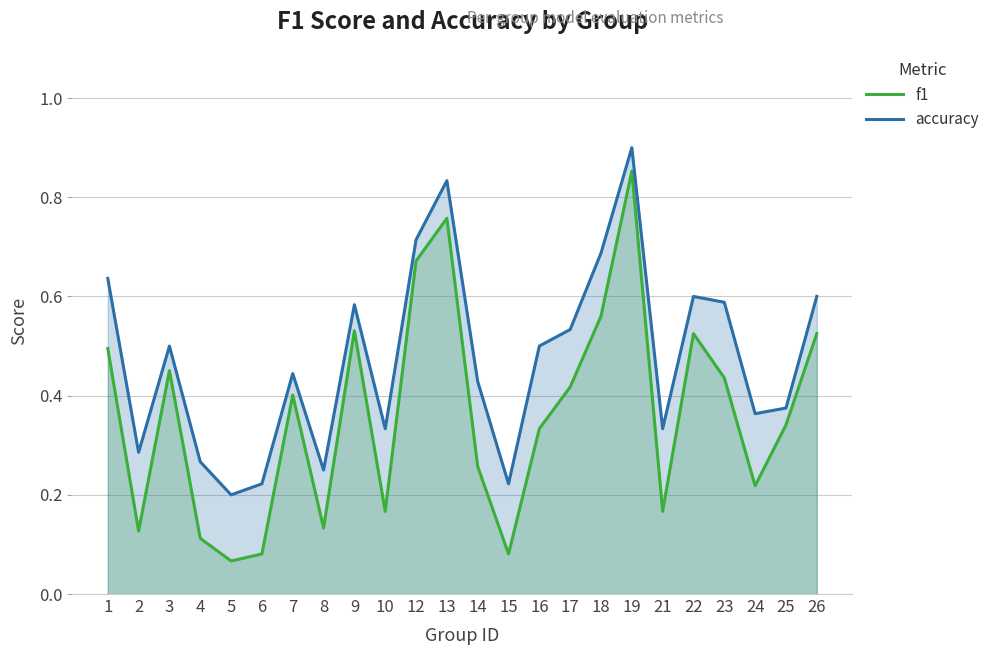

Reading left to right, what are all the values shown in this chart?

f1: 0.5	0.1	0.5	0.1	0.1	0.1	0.4	0.1	0.5	0.2	0.7	0.8	0.3	0.1	0.3	0.4	0.6	0.9	0.2	0.5	0.4	0.2	0.3	0.5
accuracy: 0.6	0.3	0.5	0.3	0.2	0.2	0.4	0.2	0.6	0.3	0.7	0.8	0.4	0.2	0.5	0.5	0.7	0.9	0.3	0.6	0.6	0.4	0.4	0.6